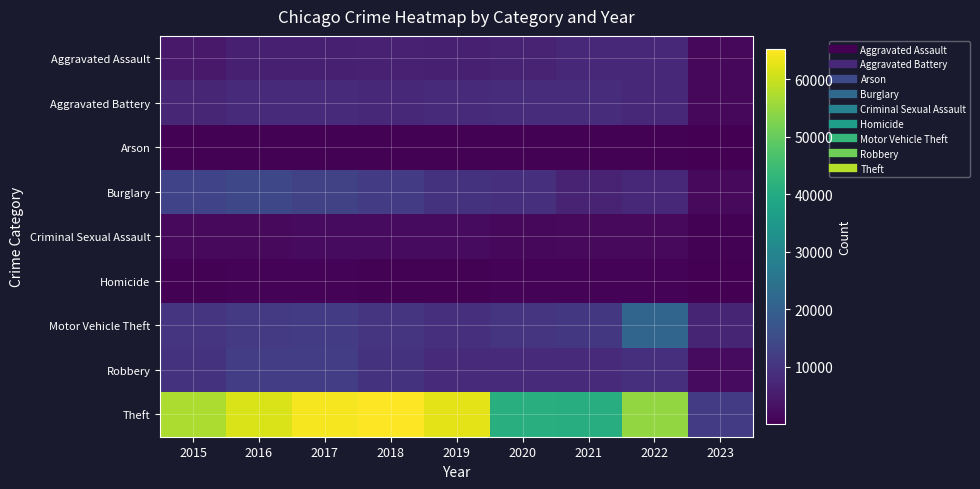

List the series in order of their peak value, lowest first.

Arson, Homicide, Criminal Sexual Assault, Aggravated Assault, Aggravated Battery, Robbery, Burglary, Motor Vehicle Theft, Theft